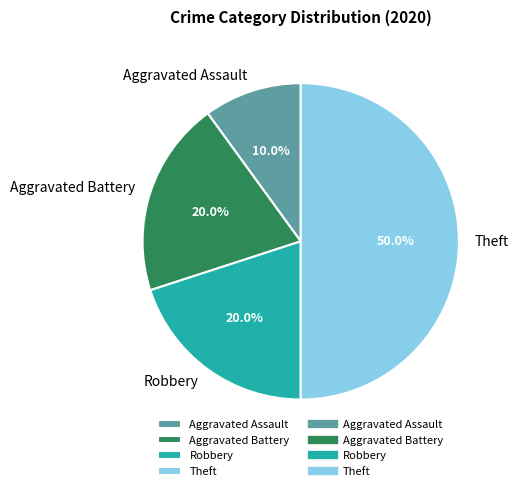

Does Aggravated Battery account for over 50% of the chart?

No